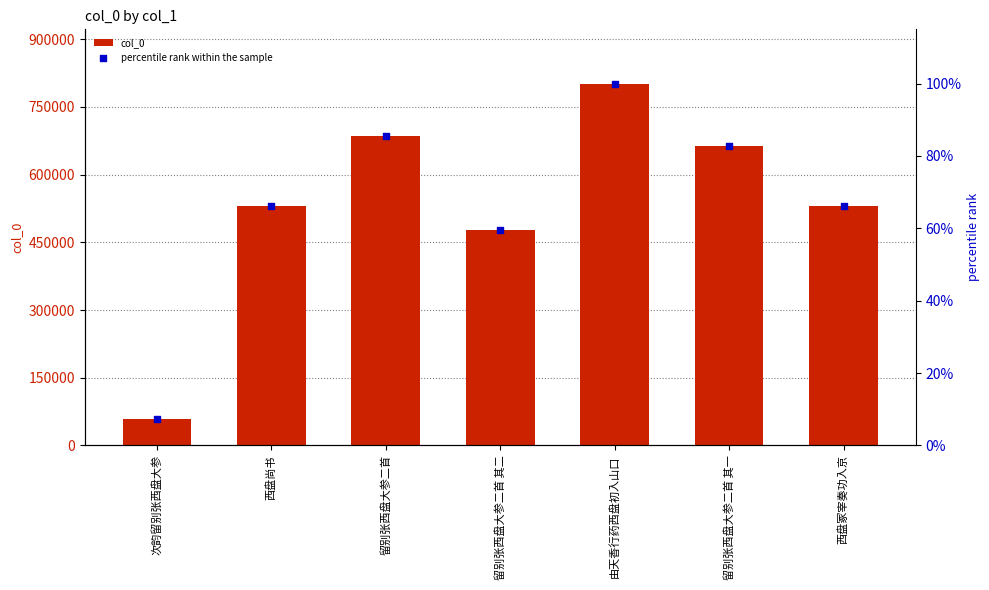

What are all the series names shown in the legend?

col_0, percentile rank within the sample